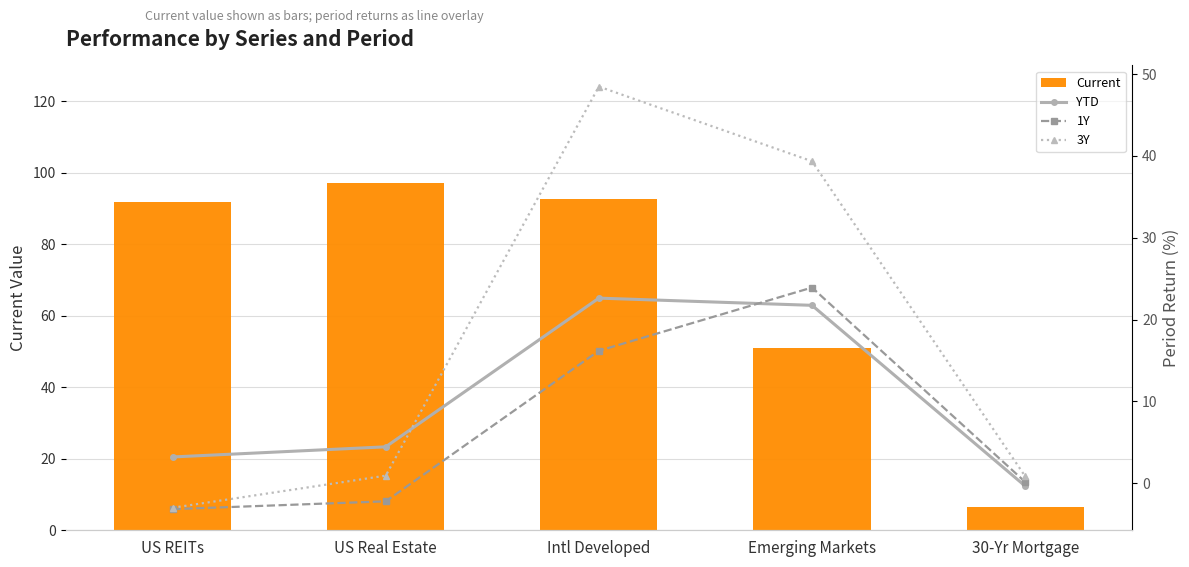

What is the difference between the highest and lowest values at Emerging Markets?

29.2